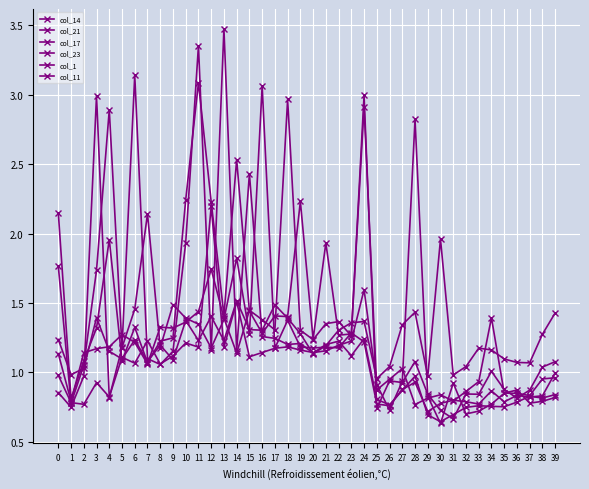

Is it true that col_11 equals 0.3 at 12?

False